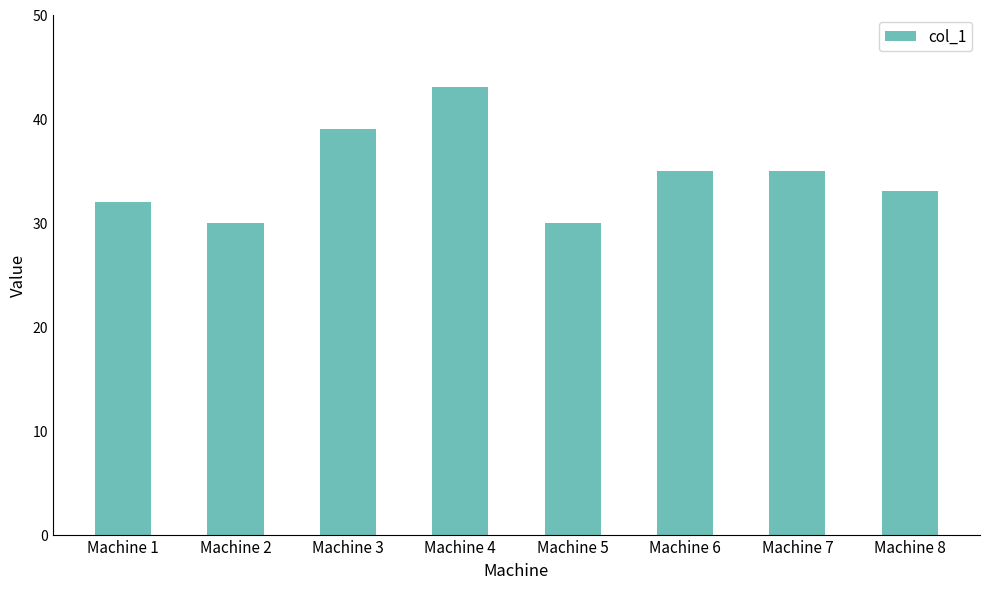

The value at Machine 7 is 35. True or false?

True